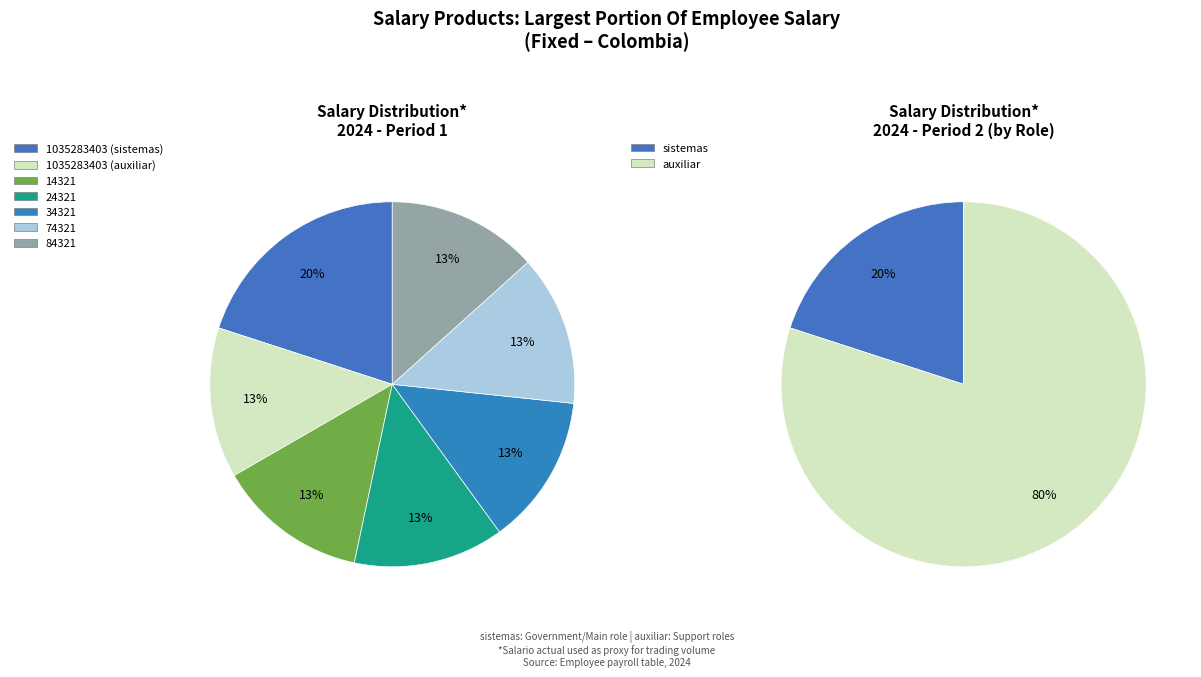

What is the smallest slice in the pie chart?

1035283403 (auxiliar)